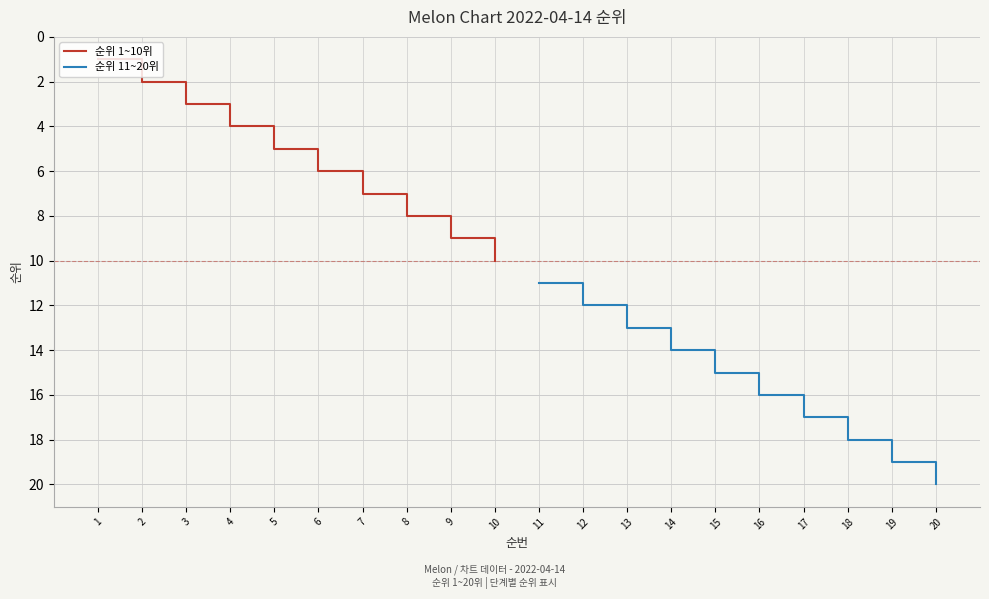

Rank the series by their maximum value, from lowest to highest.

순위 1~10위, 순위 11~20위